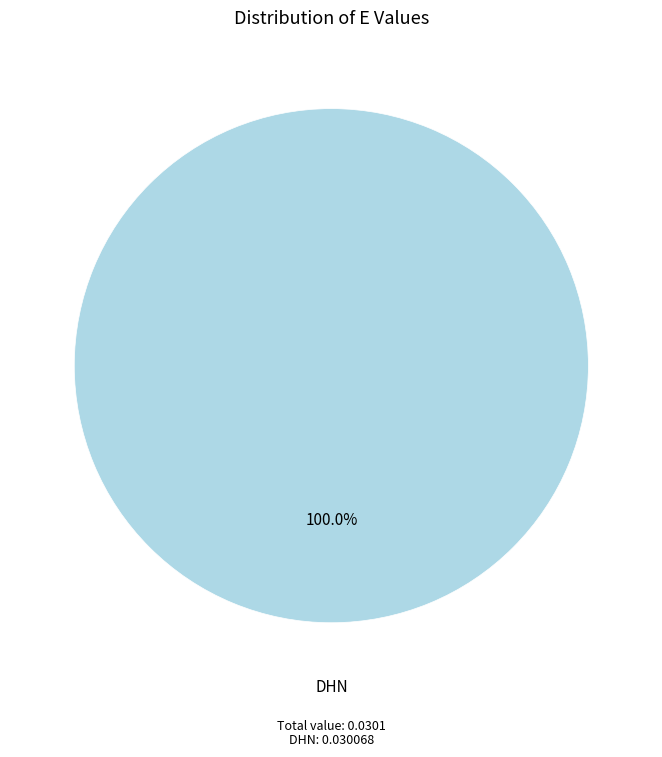

To the nearest percent, what portion does DHN represent?

100%